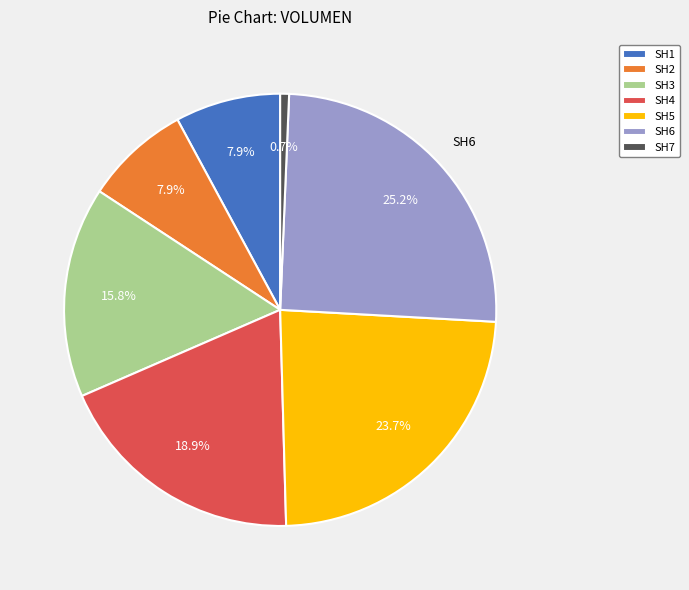

Is it true that SH1 is 8% of the pie?

True